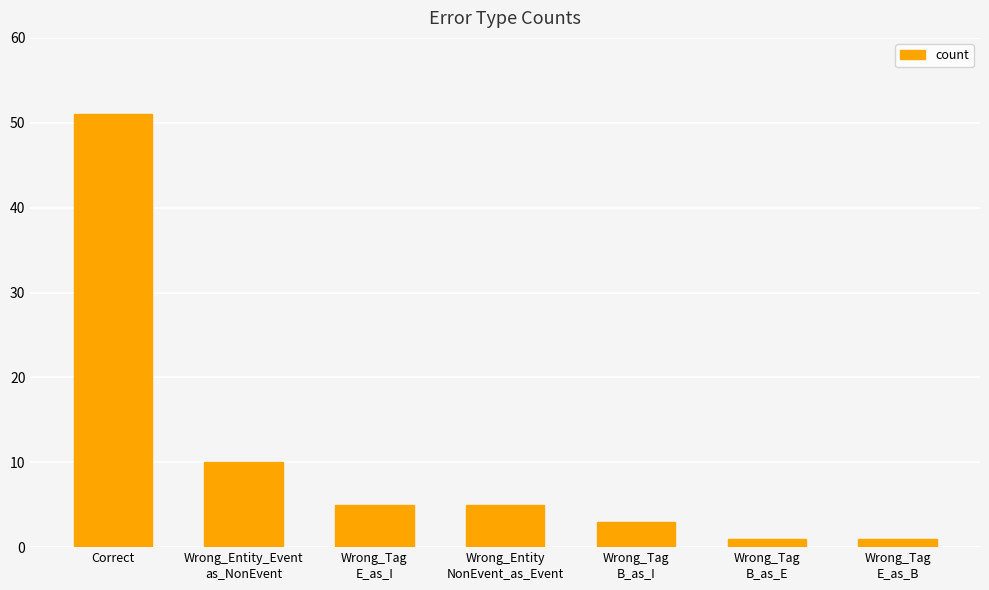

At which label is the value closest to 26?

Wrong_Entity_Event
as_NonEvent